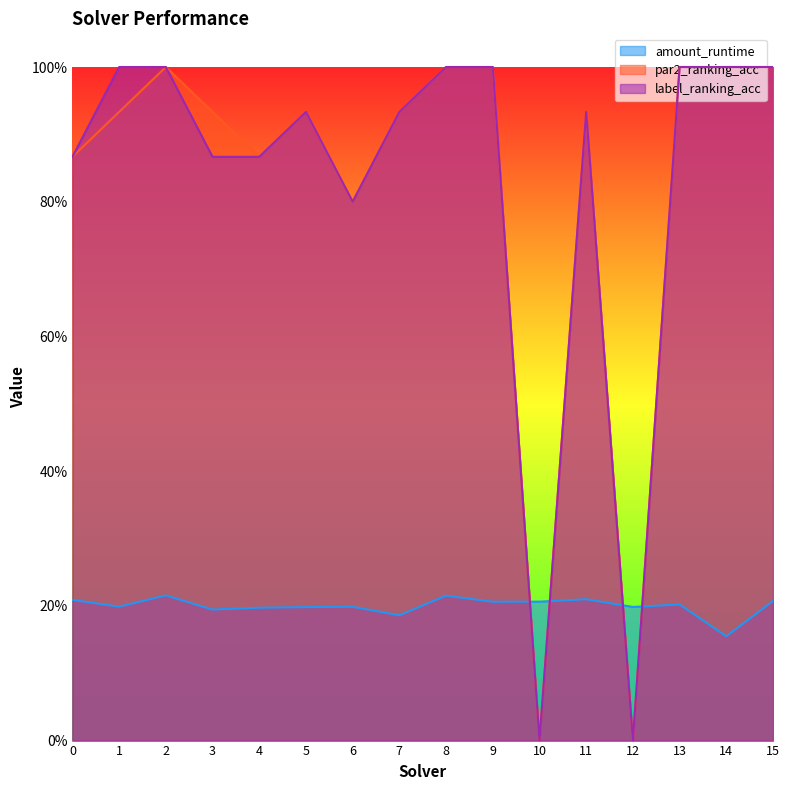

What is the total value across all series at 9?

2.2